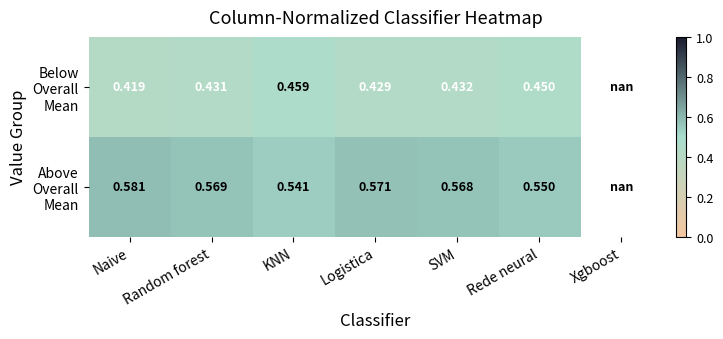

What is the difference between the highest and lowest values at Naive?

0.2